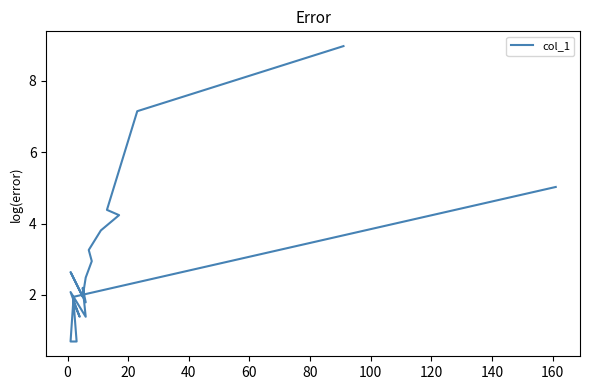

What is the average value?

3.0